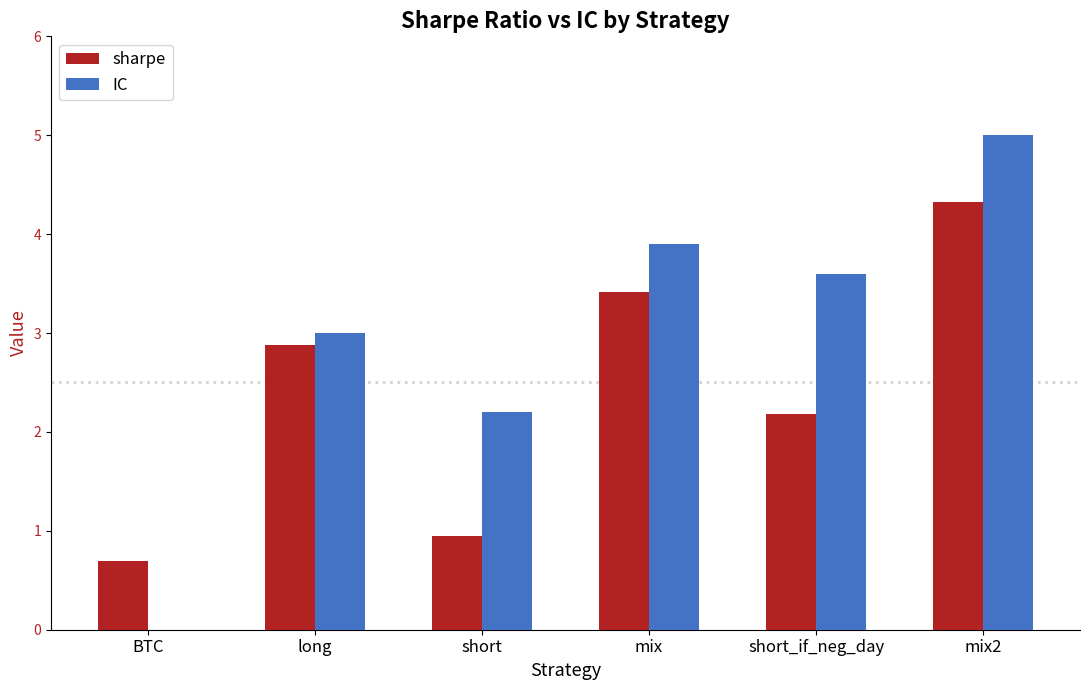

Is the value of IC at BTC greater than the value of sharpe at mix2?

No